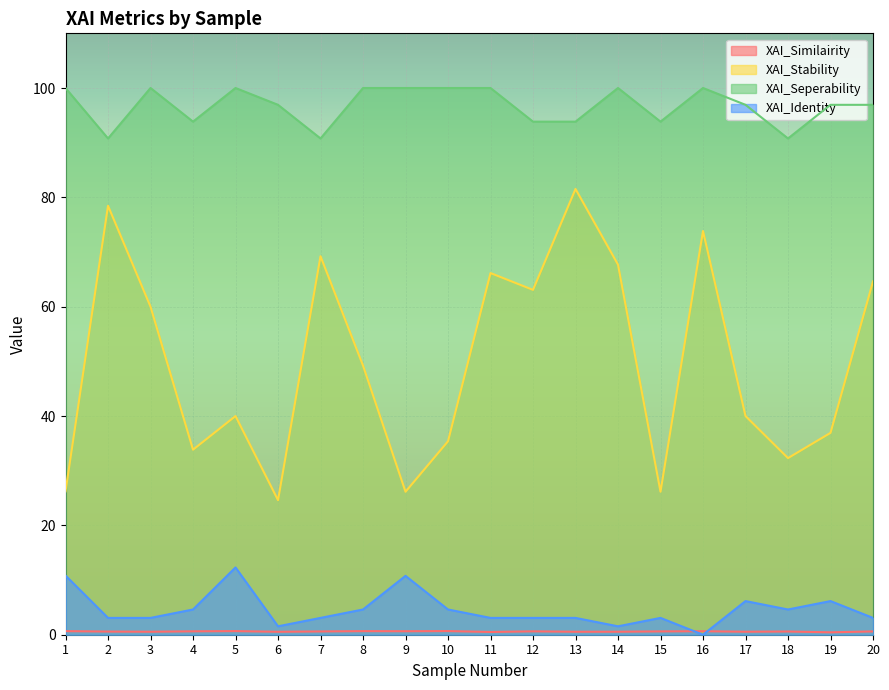

Reading left to right, what are all the values shown in this chart?

XAI_Similairity: 0.7	0.6	0.5	0.6	0.7	0.5	0.6	0.7	0.6	0.7	0.5	0.6	0.5	0.5	0.6	0.6	0.5	0.6	0.4	0.6
XAI_Stability: 26.2	78.5	60.0	33.8	40.0	24.6	69.2	49.2	26.2	35.4	66.2	63.1	81.5	67.7	26.2	73.8	40.0	32.3	36.9	64.6
XAI_Seperability: 100.0	90.8	100.0	93.8	100.0	96.9	90.8	100.0	100.0	100.0	100.0	93.8	93.8	100.0	93.8	100.0	96.9	90.8	96.9	96.9
XAI_Identity: 10.8	3.1	3.1	4.6	12.3	1.5	3.1	4.6	10.8	4.6	3.1	3.1	3.1	1.5	3.1	0.0	6.2	4.6	6.2	3.1